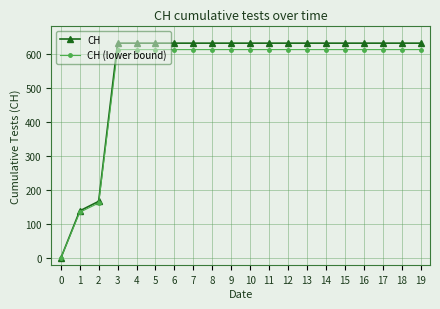

What is the difference between the maximum and minimum values in the CH series?

631.0